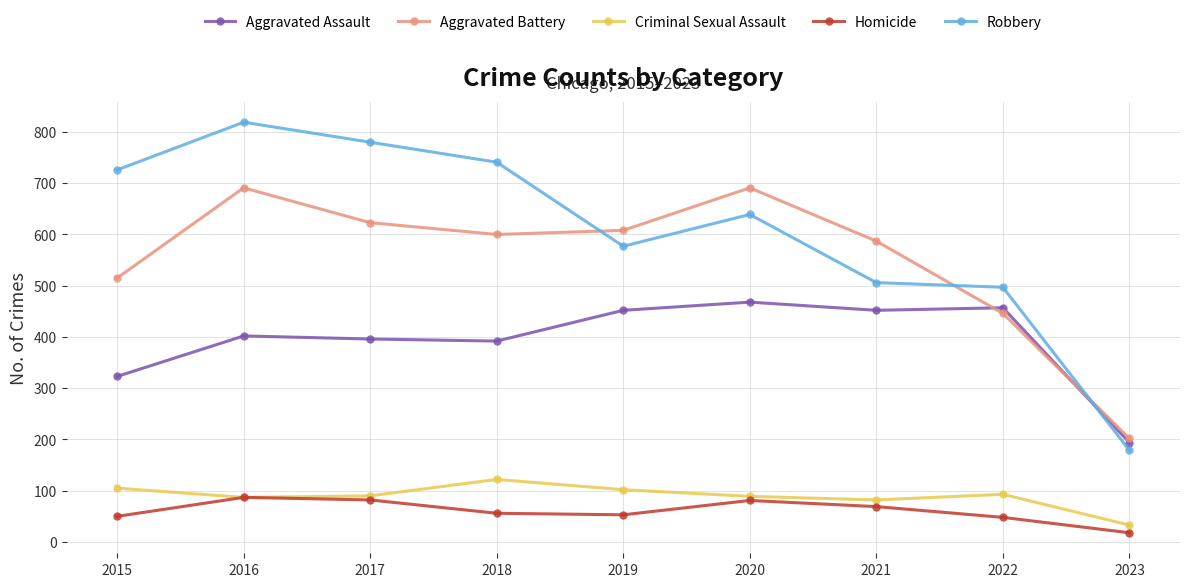

What is the value of the Homicide point at the 7th from the left?

69